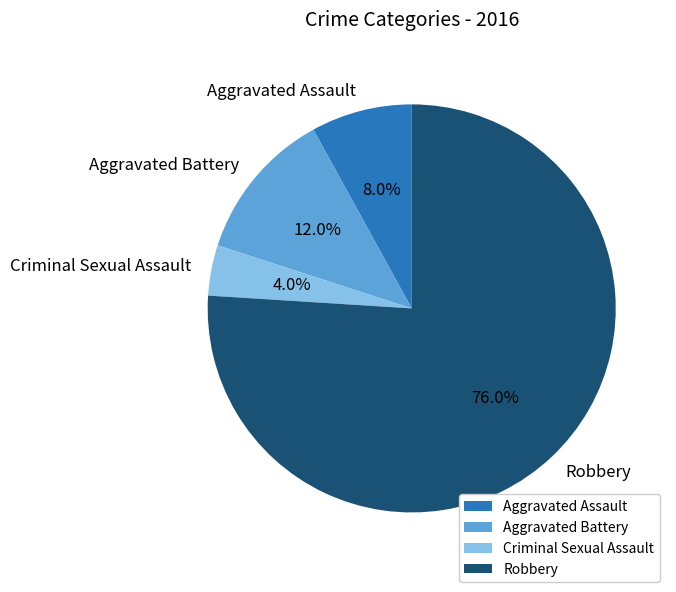

How many segments does this pie chart have?

4